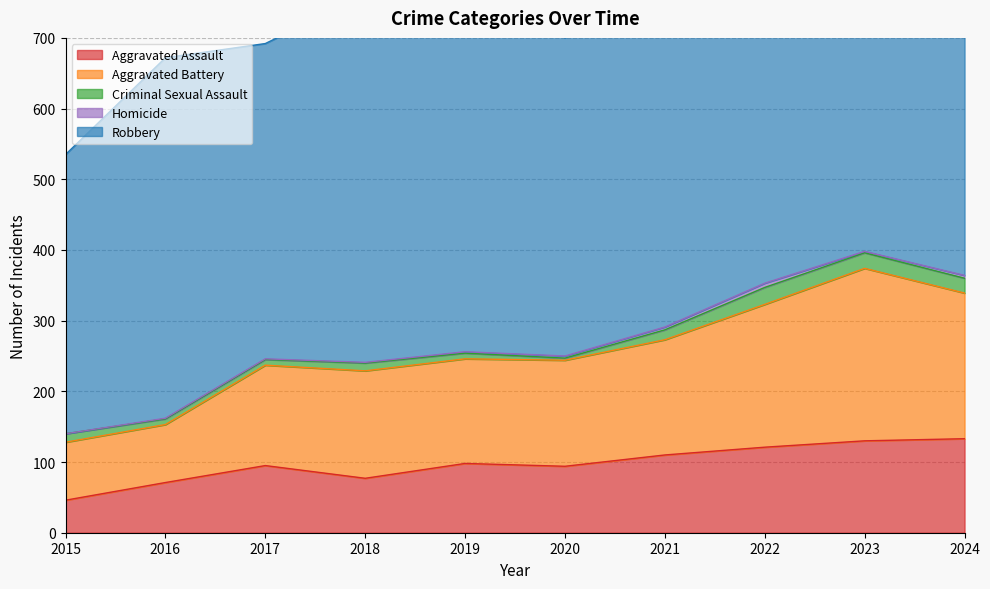

True or false: Homicide has more than 2 interior local peaks.

False